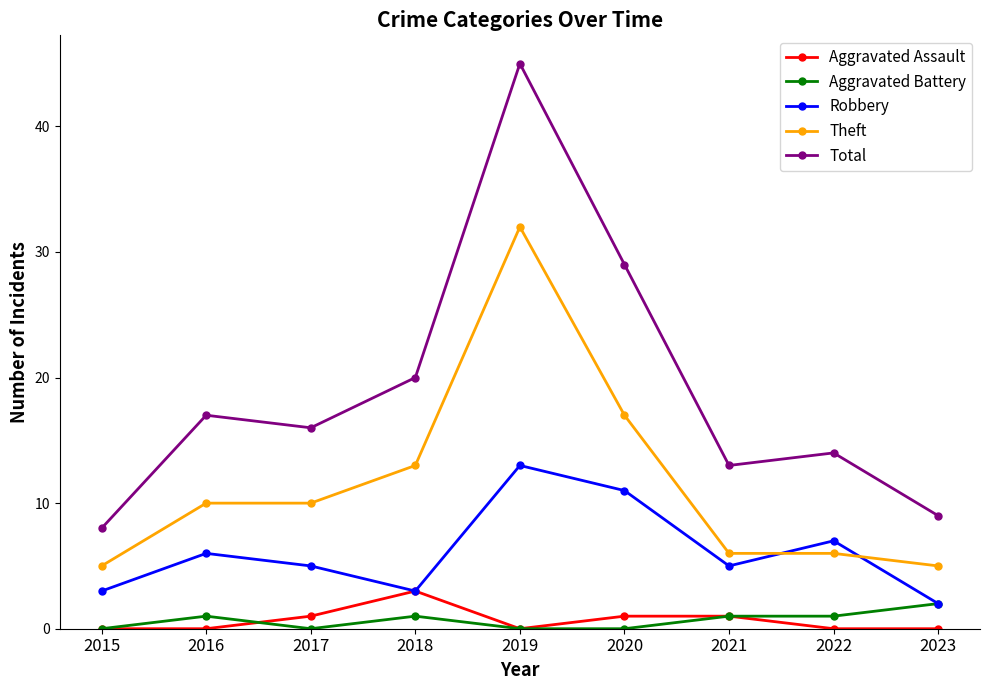

How many data points in Aggravated Battery are less than 1?

4